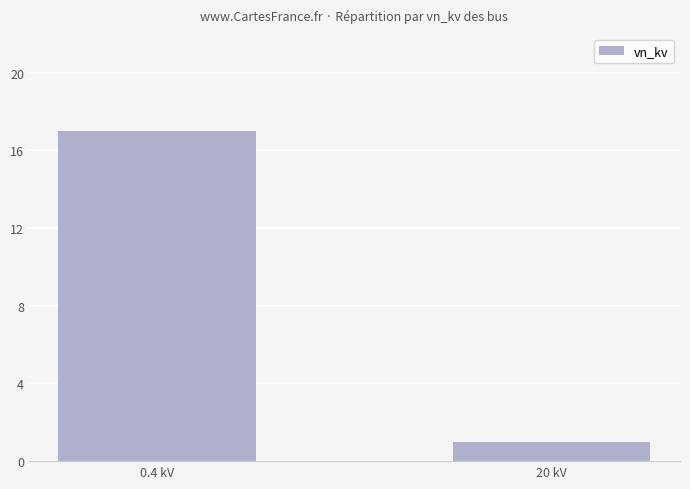

Reading right to left, extract all data points from this chart.

1	17